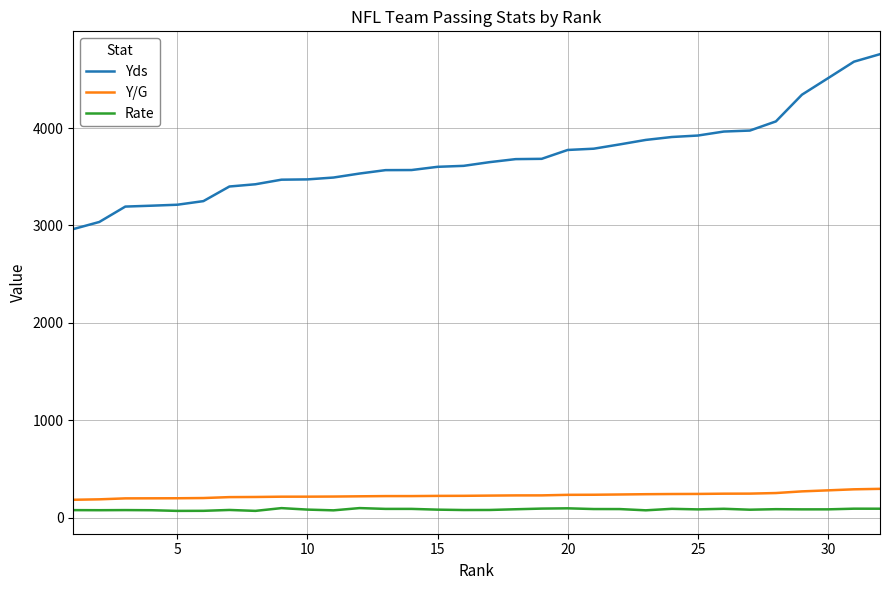

How many lines are shown in the chart?

3